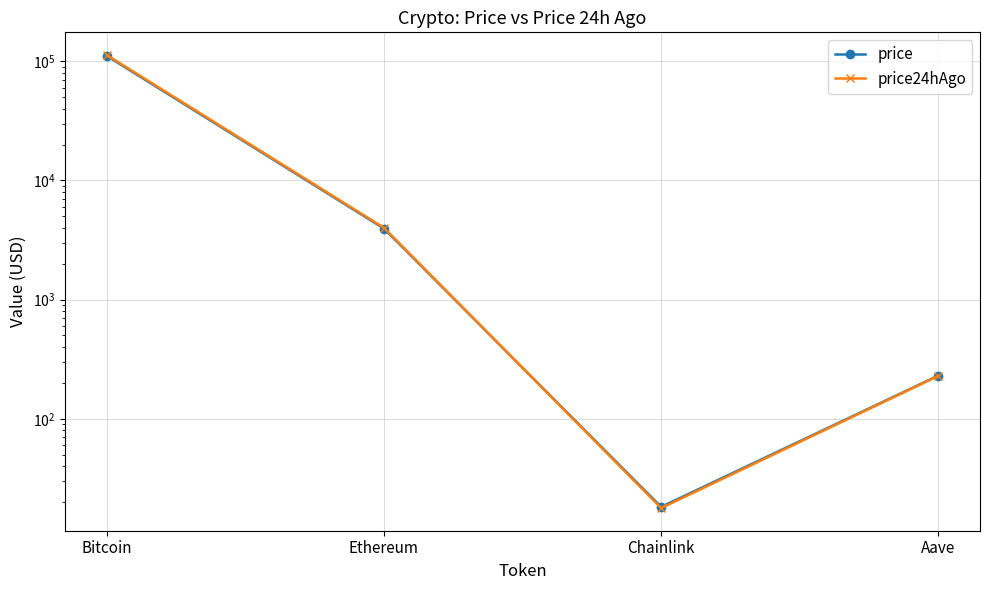

The price24hAgo series shows 330.1 at Aave. True or false?

False